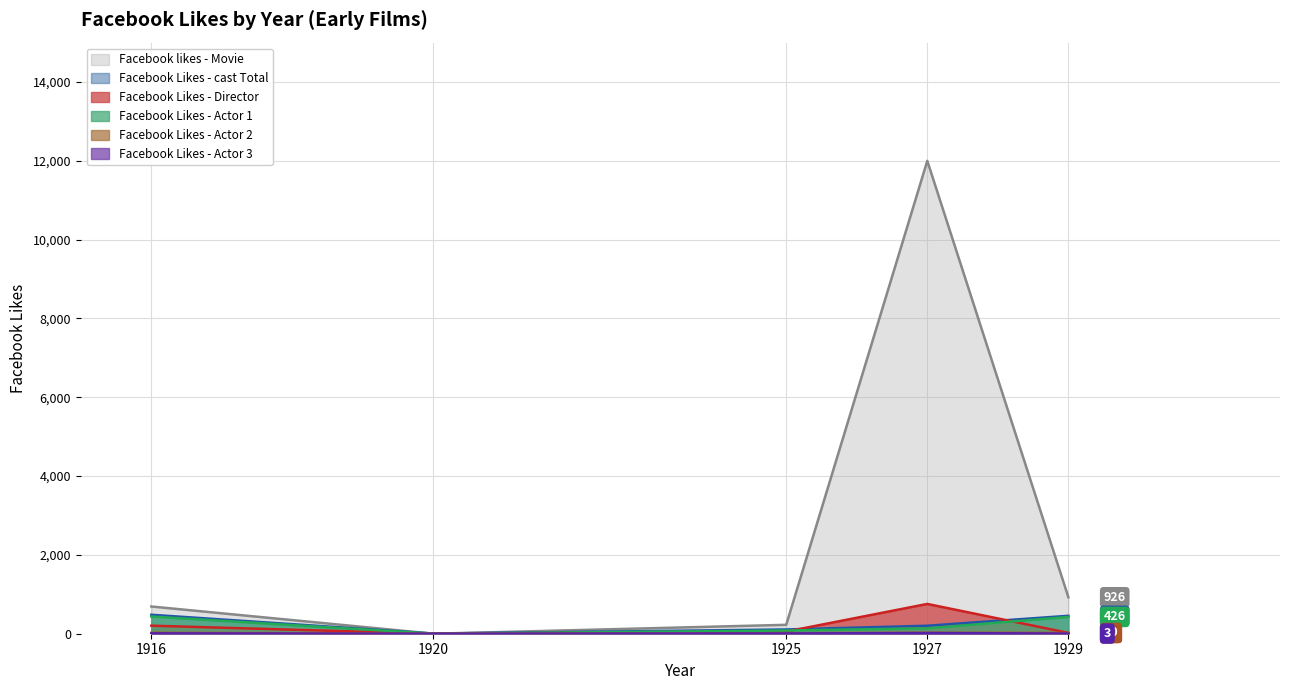

Between 1916 and 1920, which series saw the biggest shift?

Facebook likes - Movie